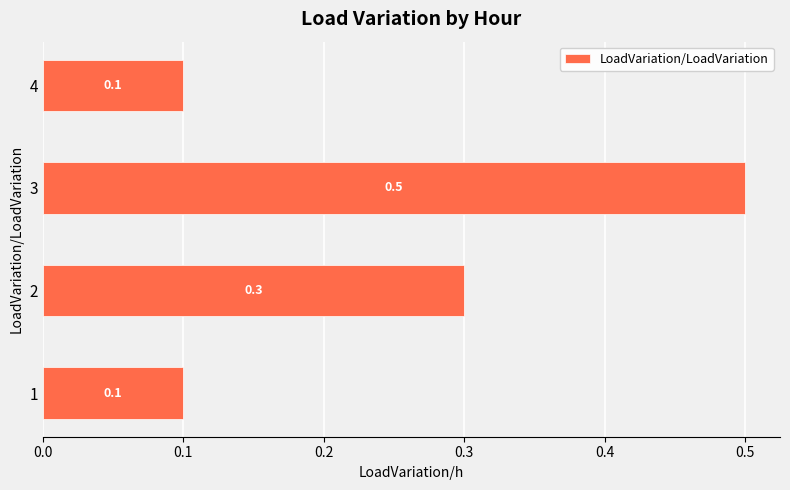

Between 3 and 1, which is larger?

3